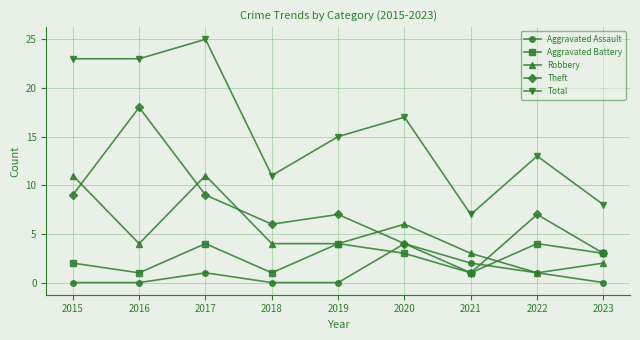

Does the chart have visible grid lines?

Yes